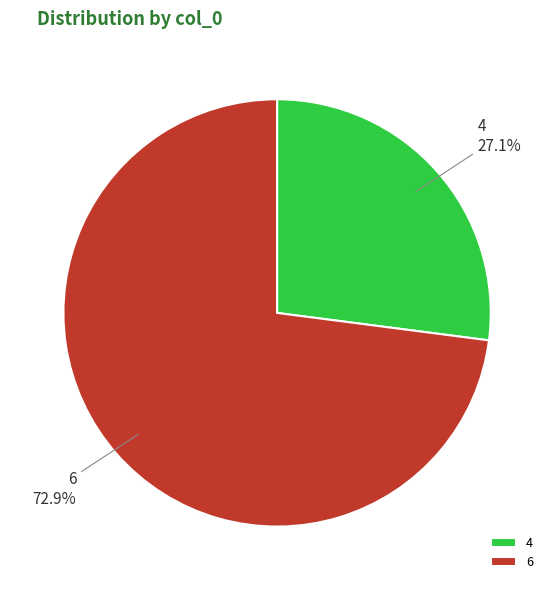

What is the total percentage of 4 and 6?

100.0%